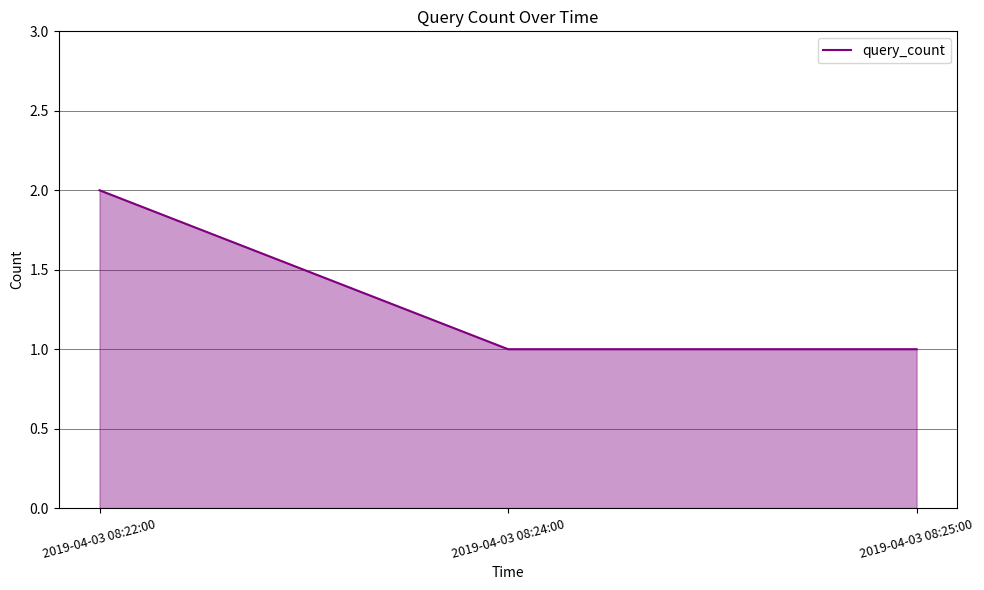

Is it true that the value at 2019-04-03 08:24:00 is 1?

True